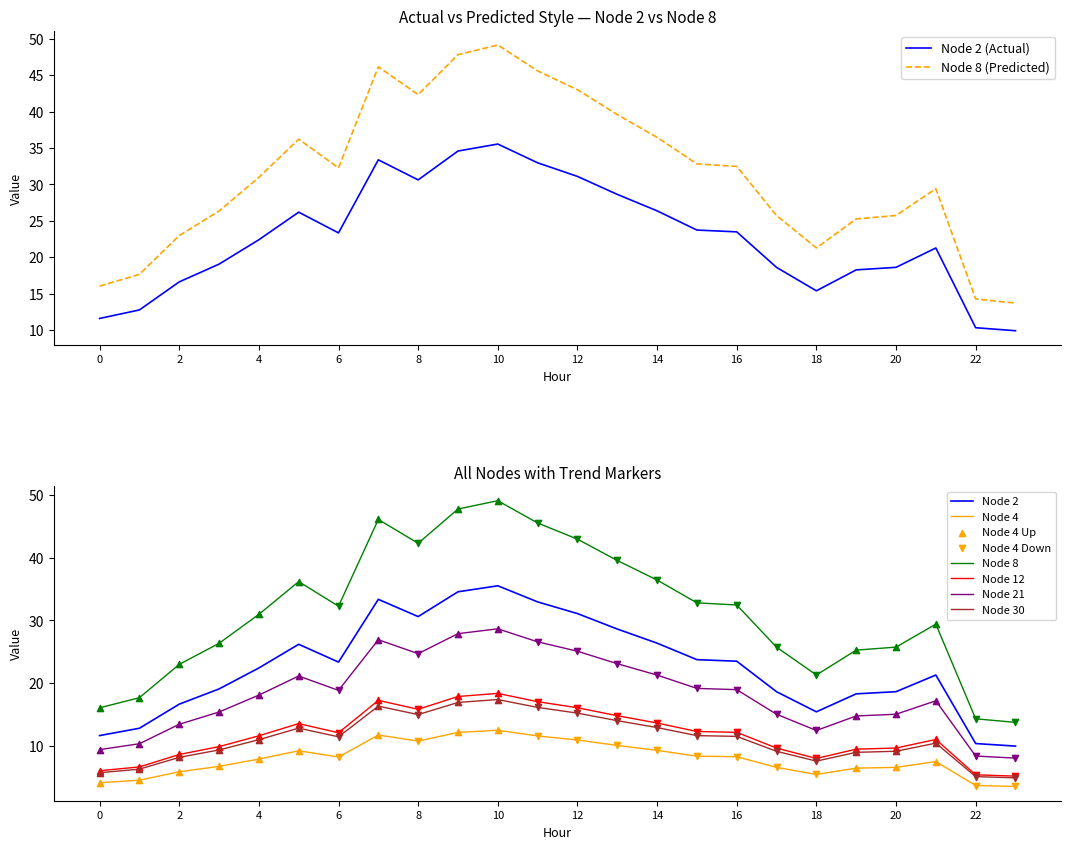

Which series has the widest spread of Y values?

Node 8